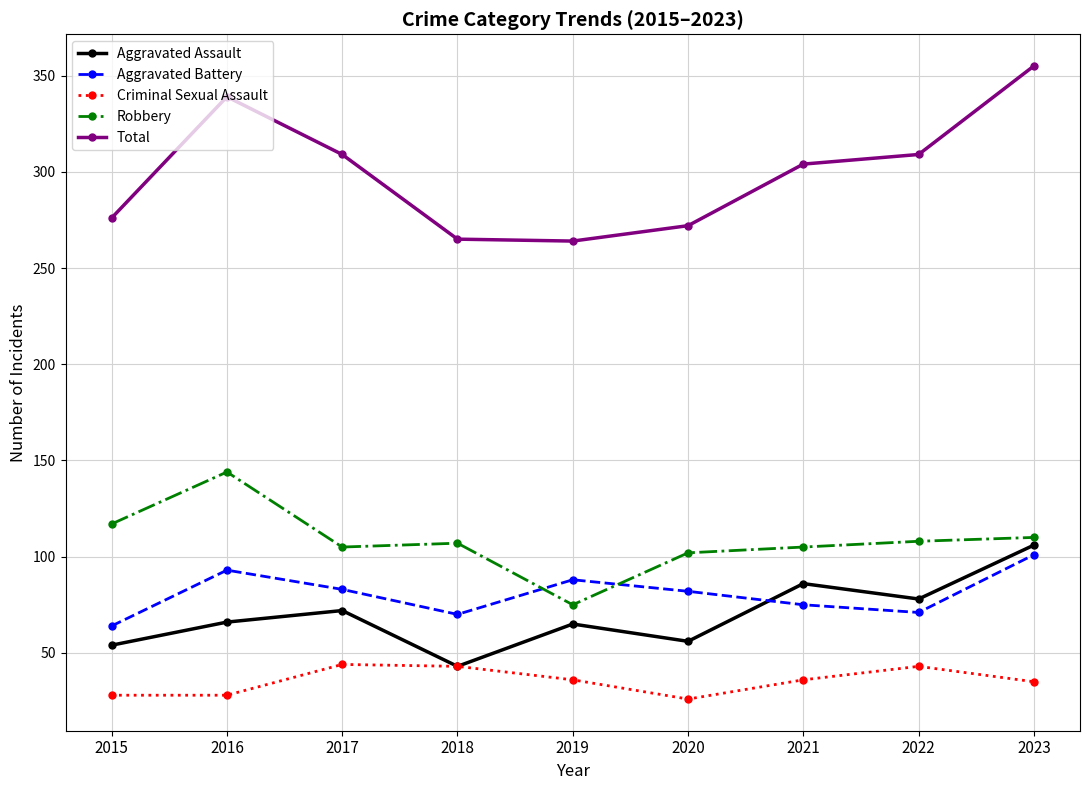

How many categories are shown in the chart?

9